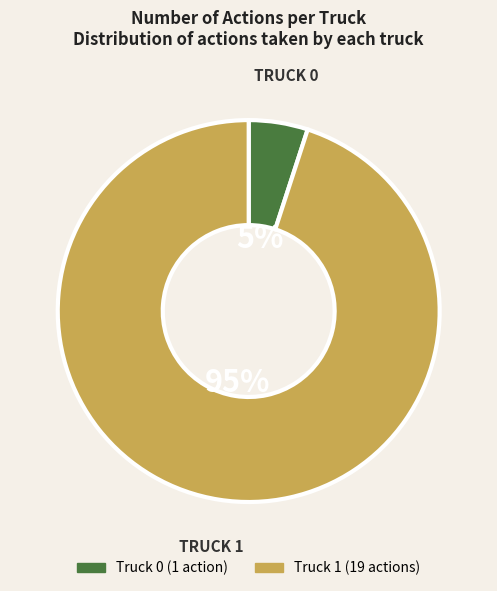

What is the smallest slice in the pie chart?

Truck 0